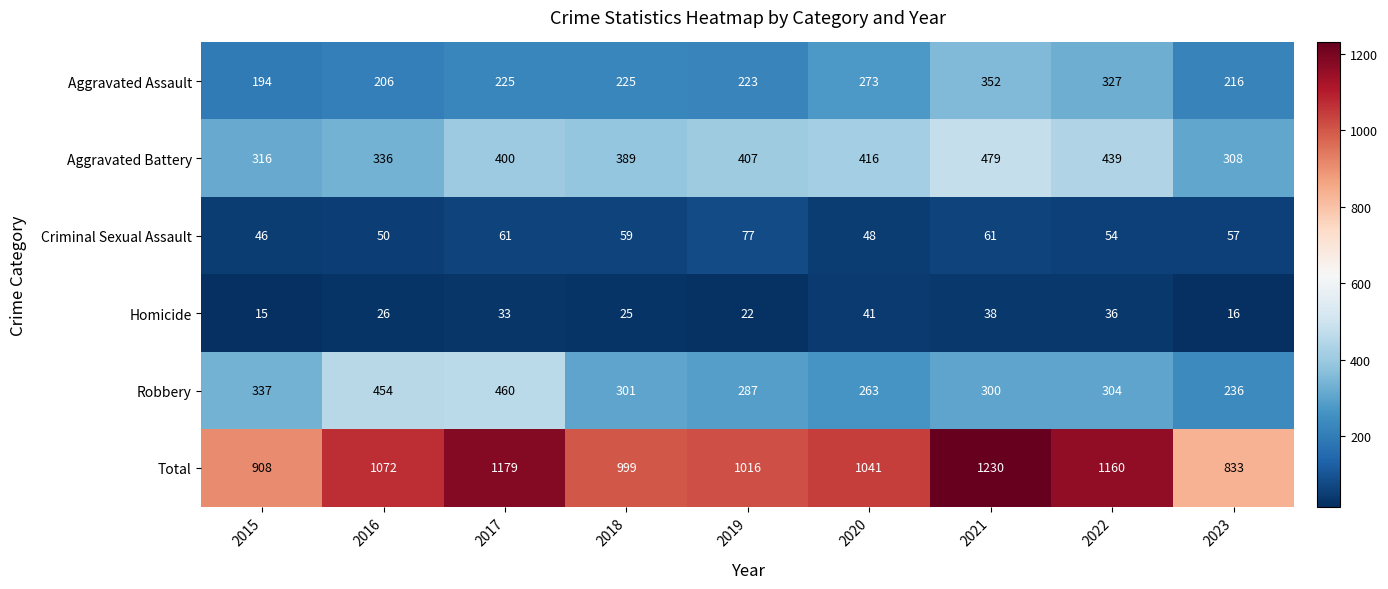

At which label is Total closest to 1031?

2020